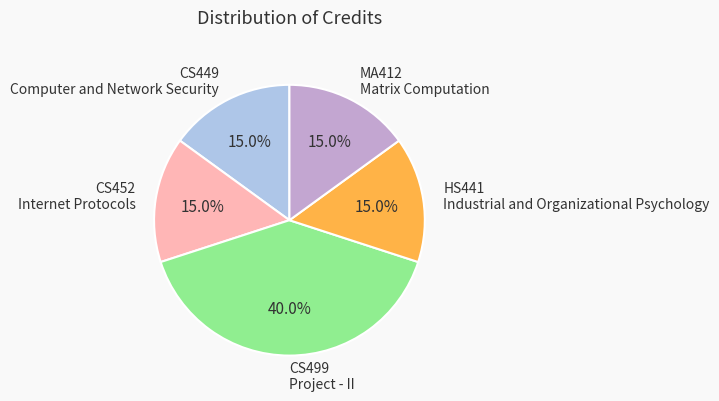

Which slice is the largest?

CS499 Project - II